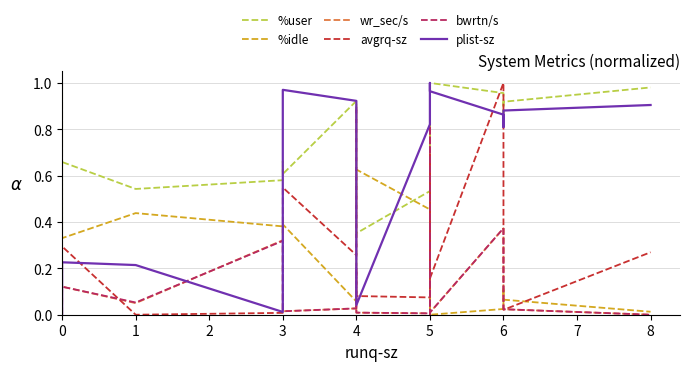

What is the sum of the bwrtn/s values at 4 and 0?

0.1